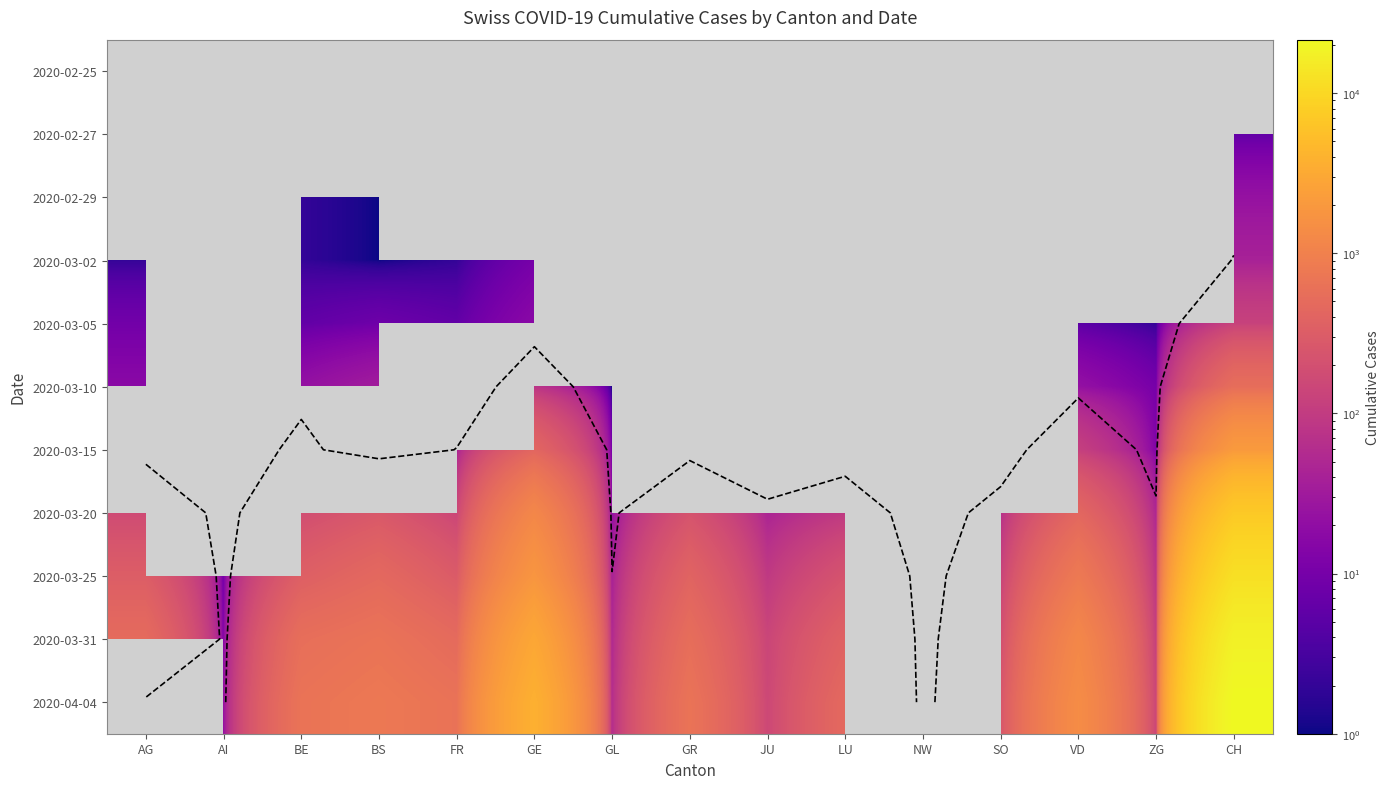

The 2020-03-20 series shows 131.9 at GR. True or false?

False